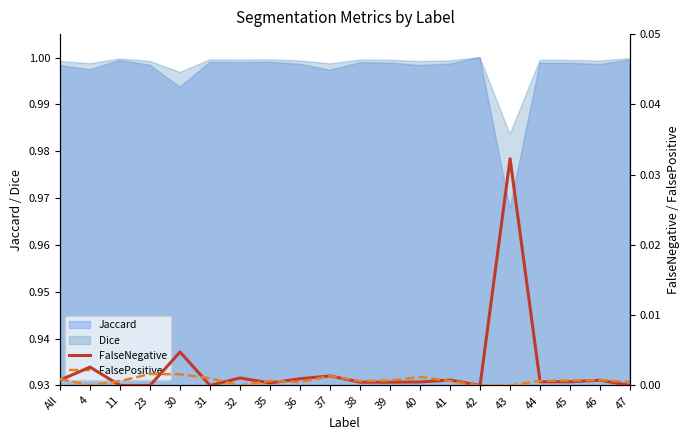

Is it true that FalsePositive equals 0.0 at 37?

True